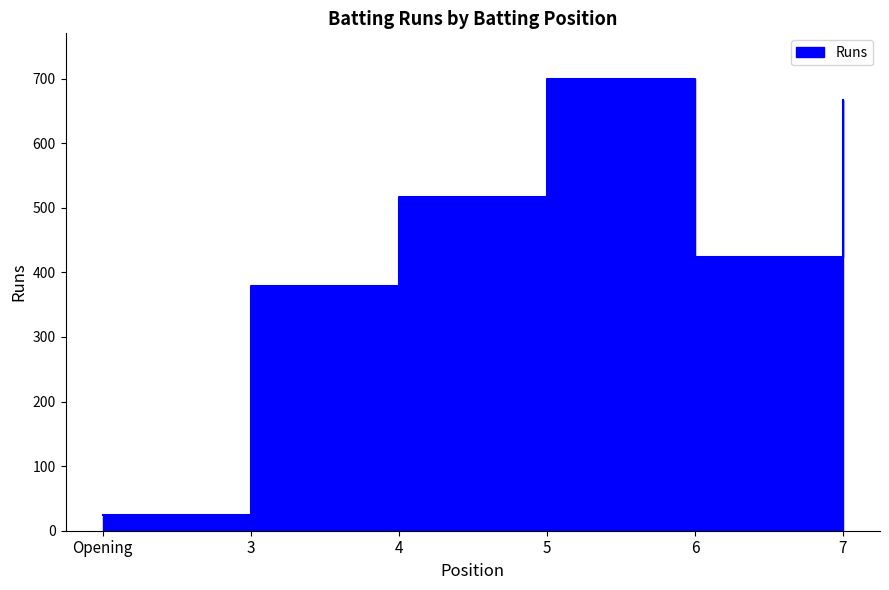

Does the chart have visible grid lines?

No